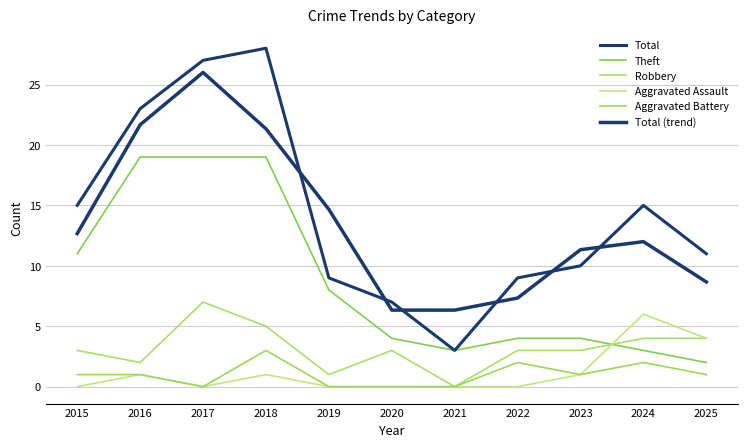

At 2021, list the series in order from largest to smallest.

Total (trend), Total, Theft, Robbery, Aggravated Assault, Aggravated Battery